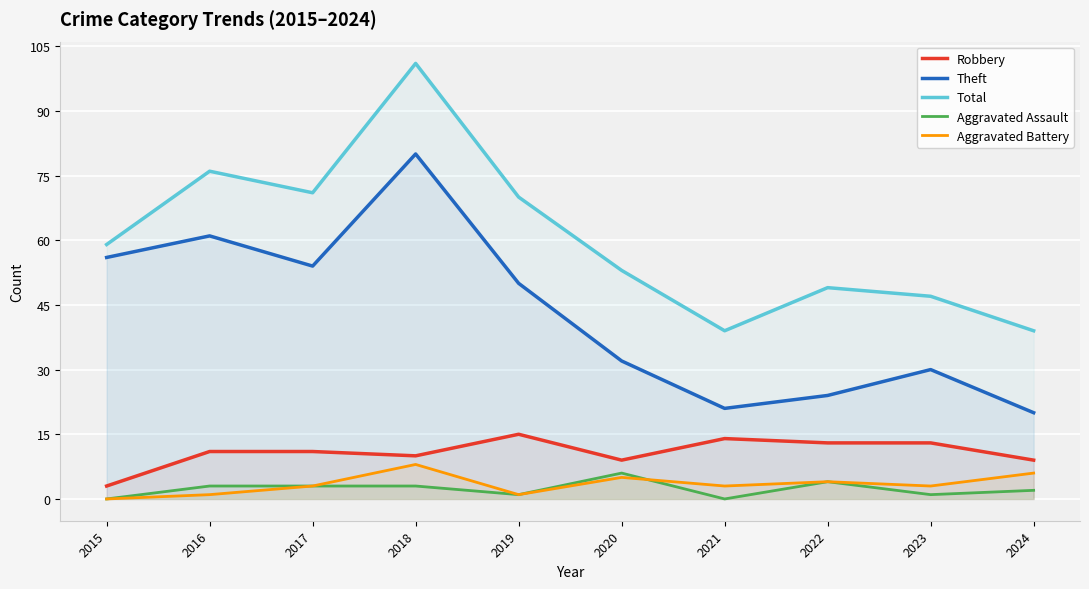

The Total series shows 101 at 2015. True or false?

False